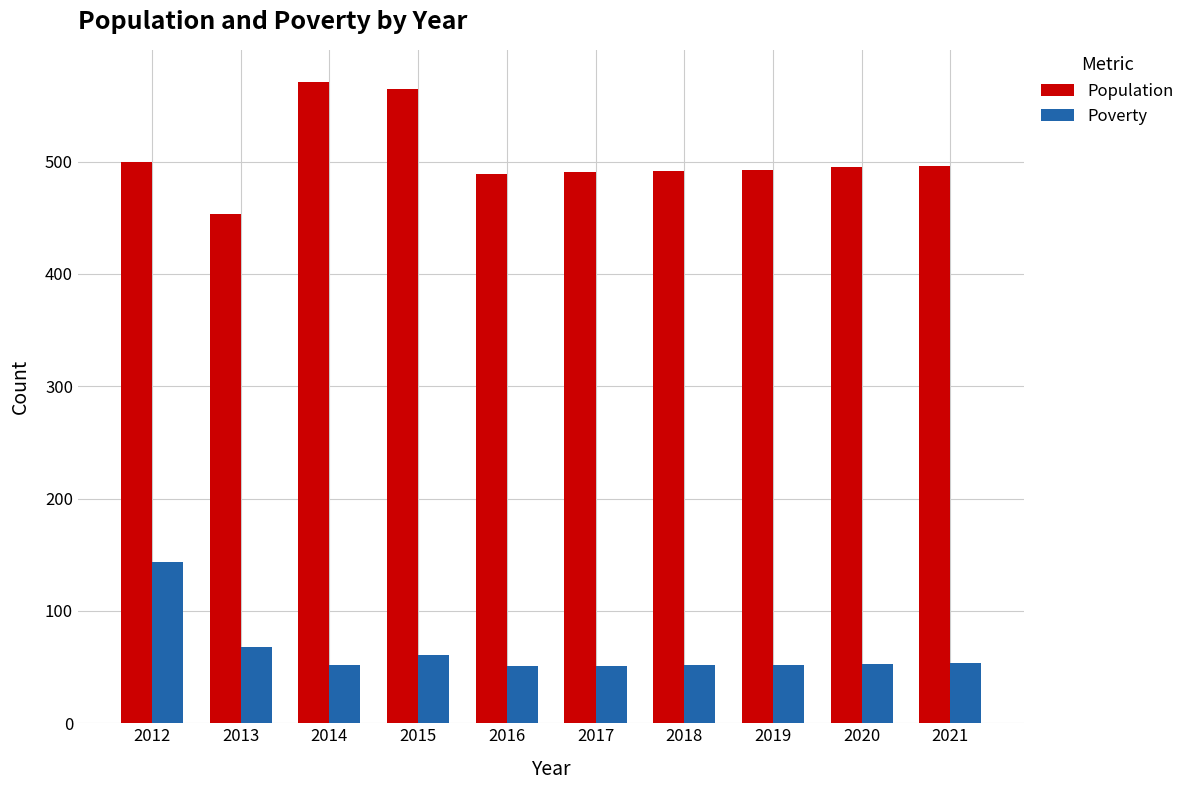

Between 2013 and 2019, which series saw the biggest shift?

Population